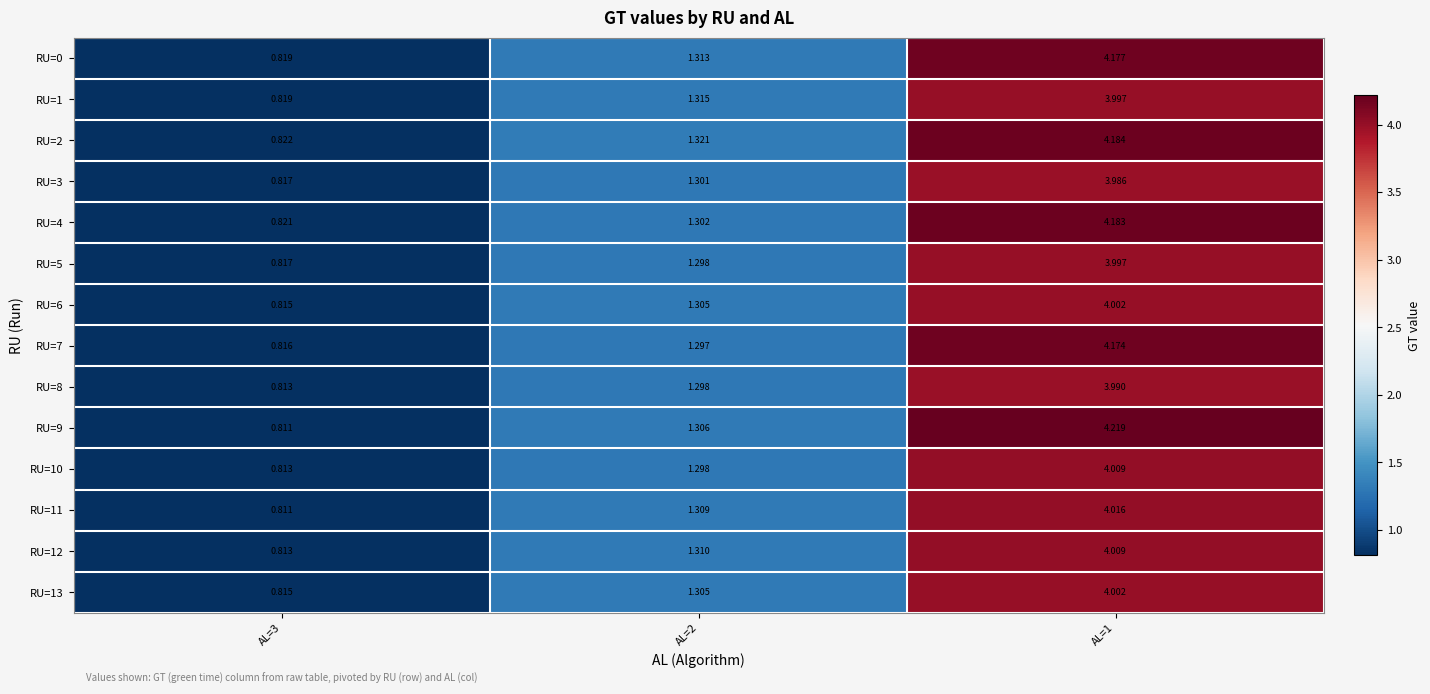

Is the value of RU=13 at AL=1 greater than the value of RU=11 at AL=1?

No